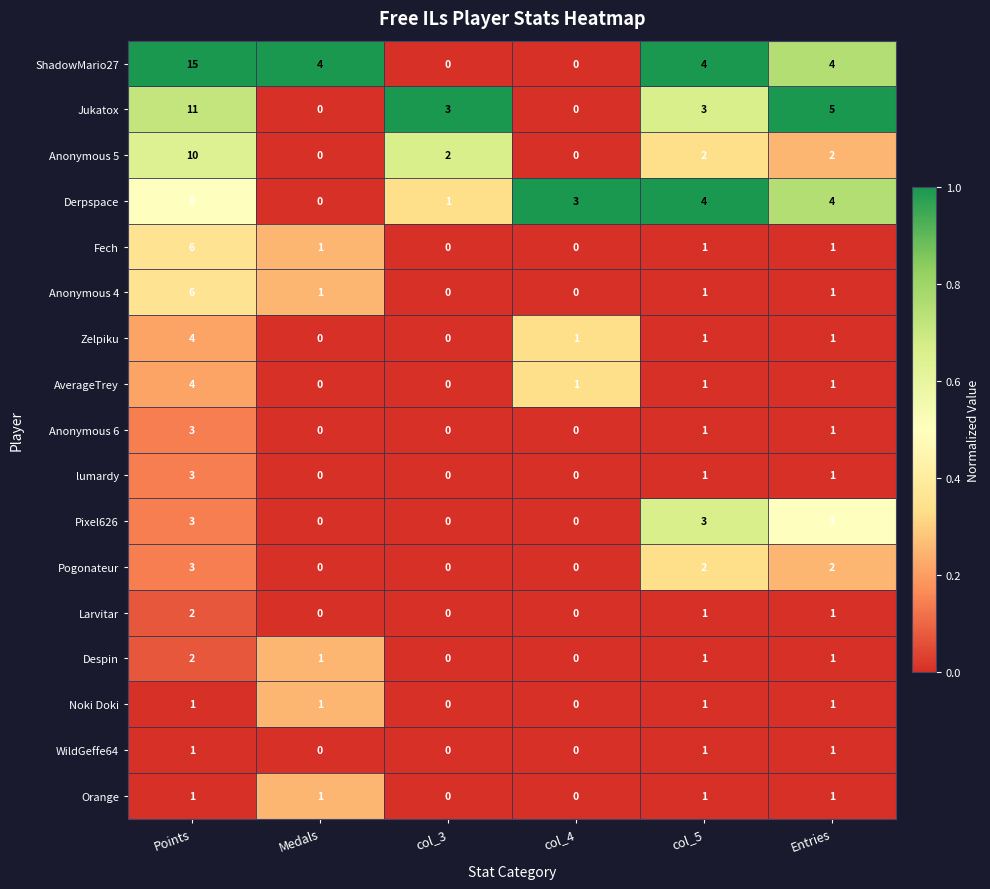

Which category has the highest value in the Despin series?

Points